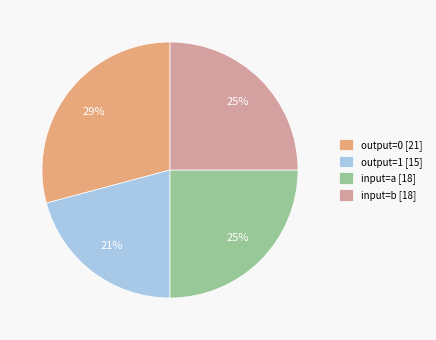

To the nearest percent, what is the combined percentage of output=1 [15] and input=b [18]?

46%